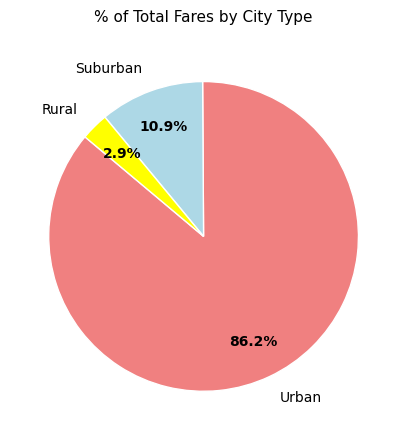

Which category has the biggest portion of the pie?

Urban